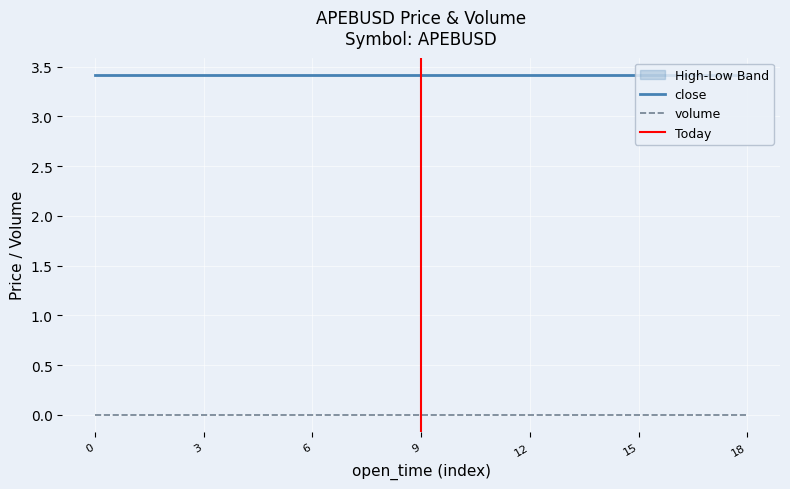

True or false: open and low intersect in this chart.

False